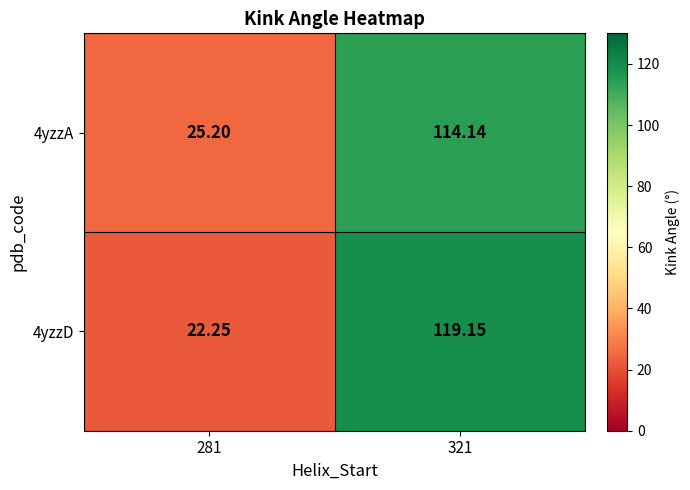

Is the value of 4yzzA at 281 greater than the value of 4yzzD at 281?

Yes